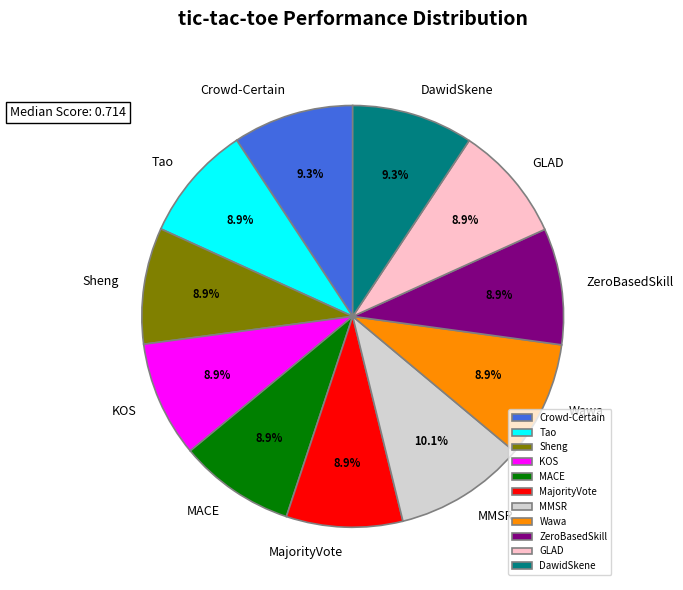

How many segments does this pie chart have?

11